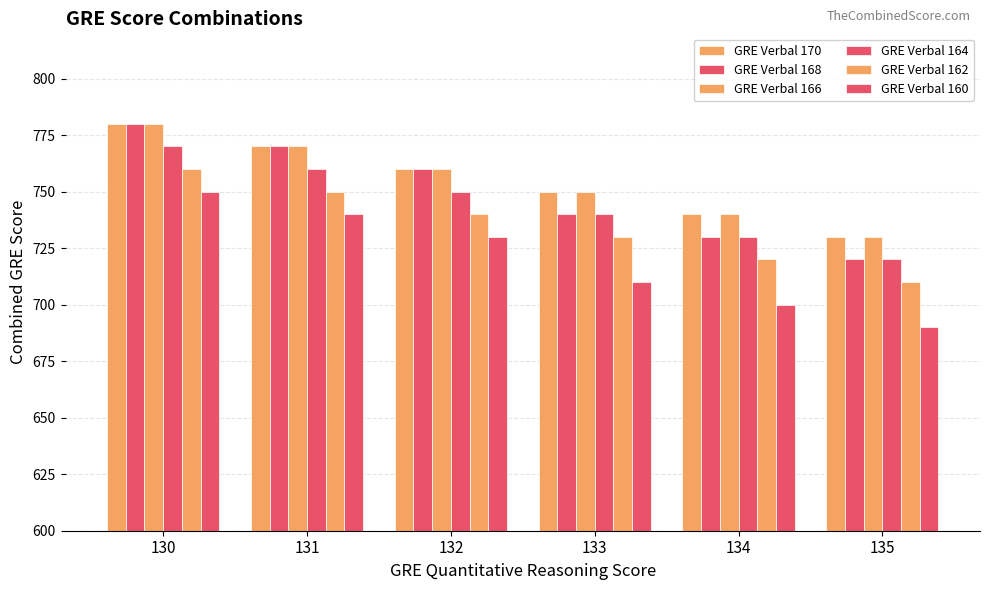

Rank the series by their maximum value, from lowest to highest.

GRE Verbal 160, GRE Verbal 162, GRE Verbal 164, GRE Verbal 170, GRE Verbal 168, GRE Verbal 166